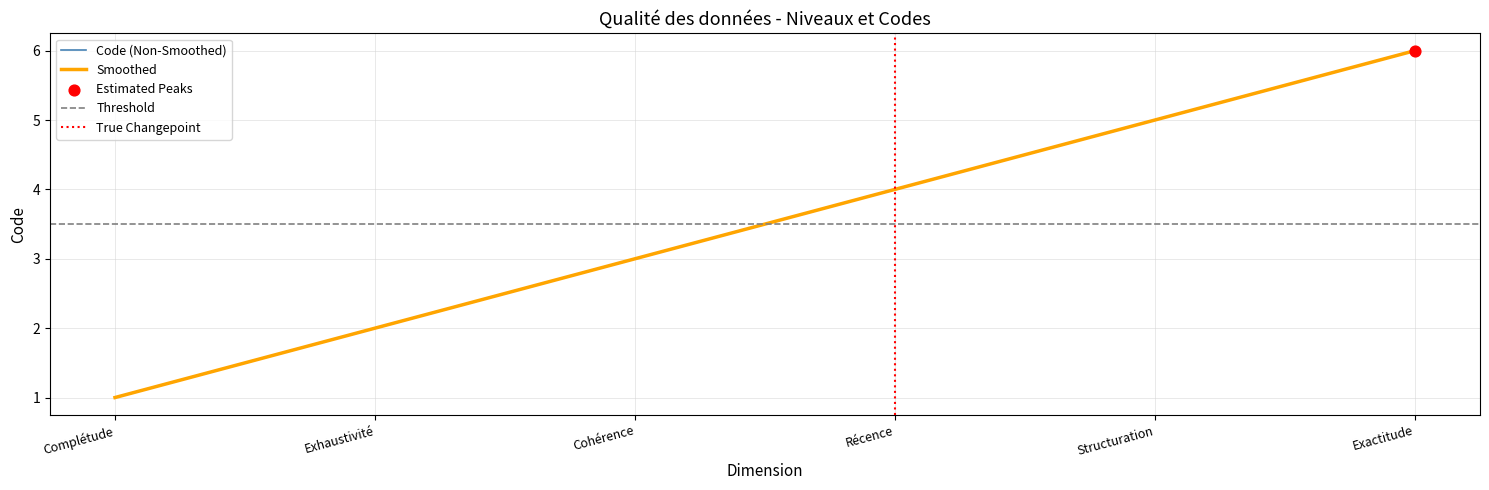

Which has a higher value, Exactitude or Structuration?

Exactitude